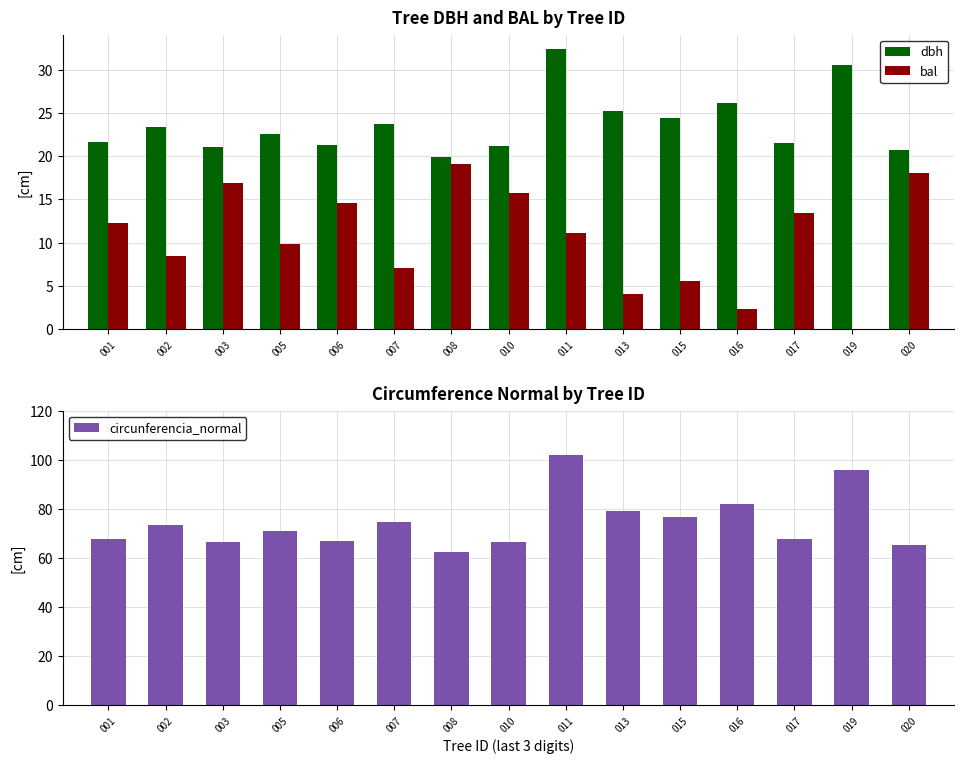

At which category does the chart reach its peak across all series?

011